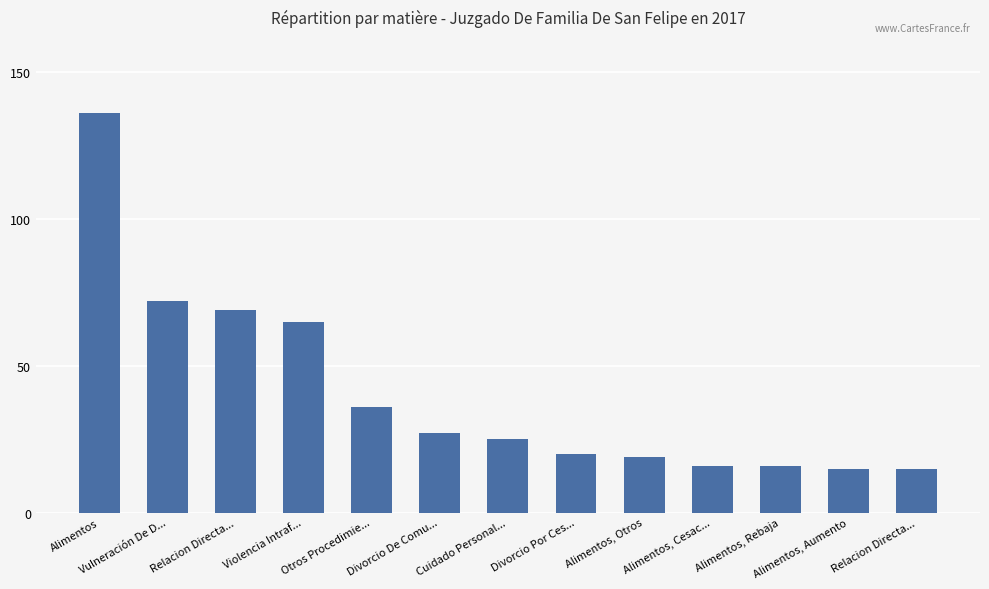

Is it true that the value at Vulneración De D... is 72?

True